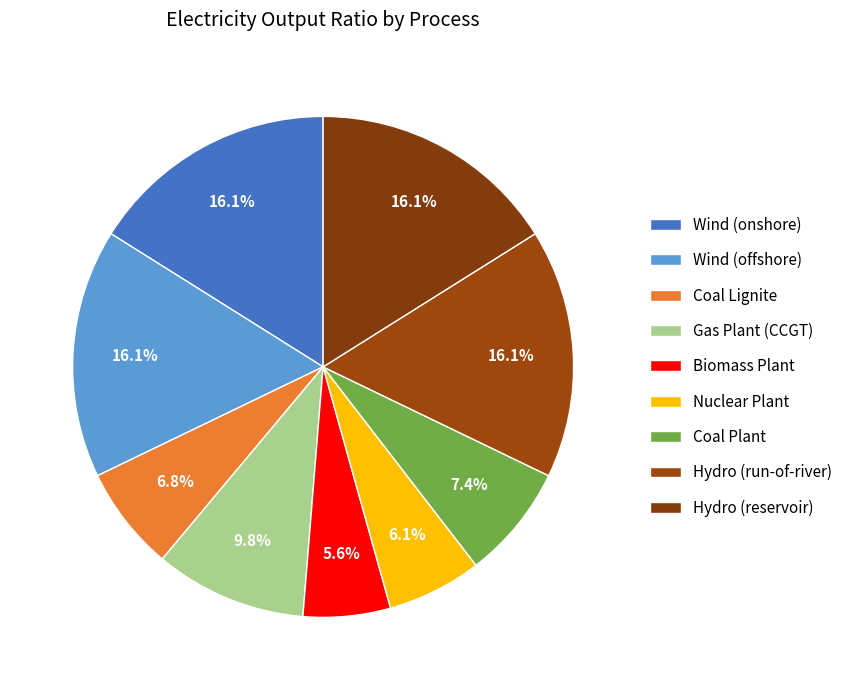

What is the ratio of the value at Biomass Plant to the value at Wind (offshore)?

0.3